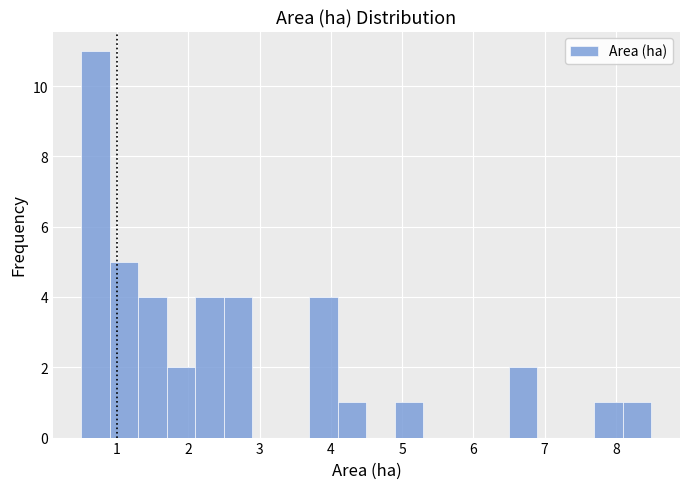

Reading left to right, transcribe this chart: for each bar, give the range it covers on the x-axis and its height. The values are not printed on the chart, so give them approximately, as read against the axis.

0.5 to 0.9: 11
0.9 to 1.3: 5
1.3 to 1.7: 4
1.7 to 2.1: 2
2.1 to 2.5: 4
2.5 to 2.9: 4
2.9 to 3.3: 0
3.3 to 3.7: 0
3.7 to 4.1: 4
4.1 to 4.5: 1
4.5 to 4.9: 0
4.9 to 5.3: 1
5.3 to 5.7: 0
5.7 to 6.1: 0
6.1 to 6.5: 0
6.5 to 6.9: 2
6.9 to 7.3: 0
7.3 to 7.7: 0
7.7 to 8.1: 1
8.1 to 8.5: 1